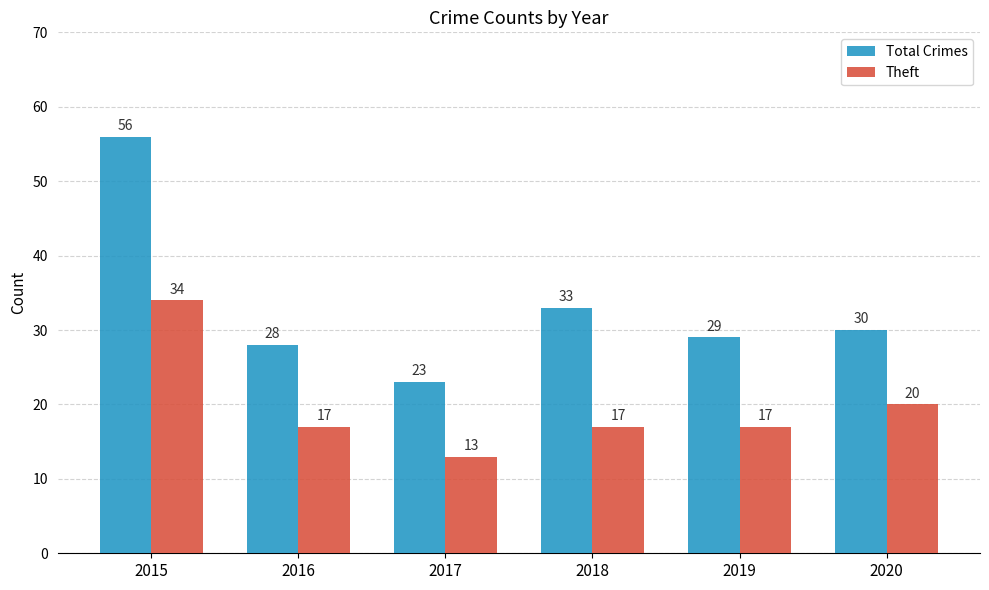

What is the sum of all Theft values?

118